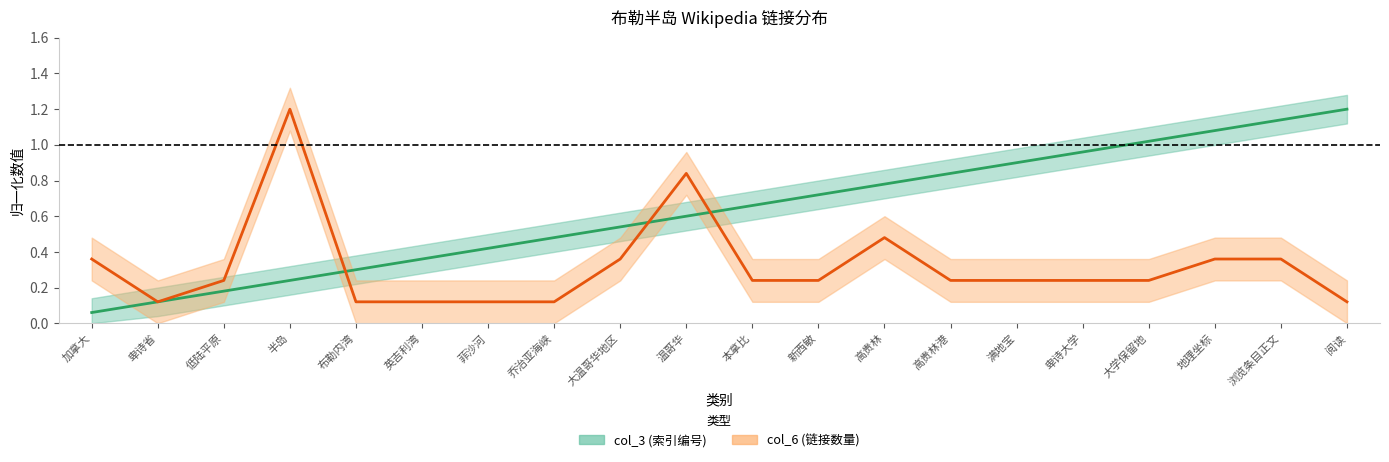

Reading left to right, list all the values displayed in this chart.

col_3: 0.1	0.1	0.2	0.2	0.3	0.4	0.4	0.5	0.5	0.6	0.7	0.7	0.8	0.8	0.9	1.0	1.0	1.1	1.1	1.2
col_6: 0.4	0.1	0.2	1.2	0.1	0.1	0.1	0.1	0.4	0.8	0.2	0.2	0.5	0.2	0.2	0.2	0.2	0.4	0.4	0.1